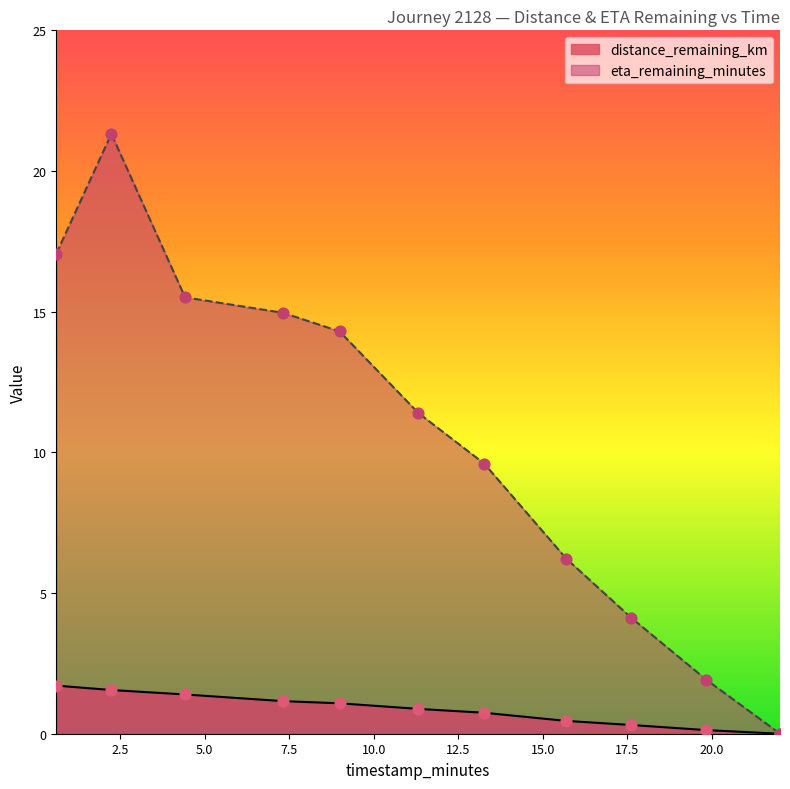

Which series reaches the maximum Y coordinate?

eta_remaining_minutes